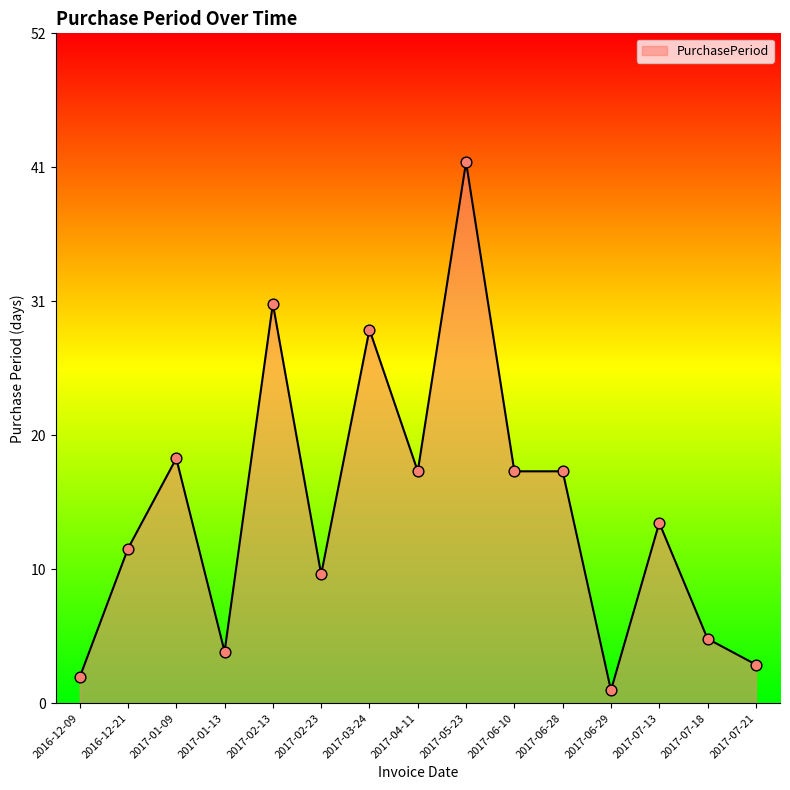

Between 2016-12-09 and 2017-02-23, which is larger?

2017-02-23